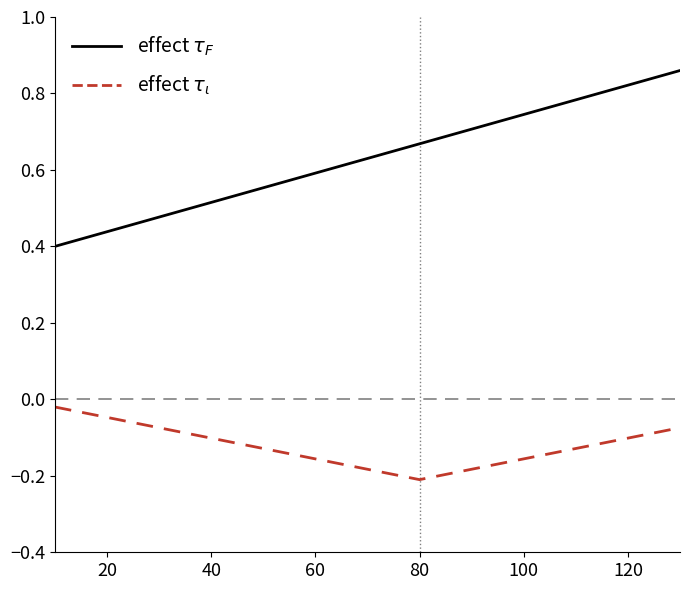

Reading left to right, transcribe all the data shown in this chart.

col_0: 0.4	0.4	0.5	0.5	0.6	0.6	0.6	0.7	0.7	0.7	0.8	0.8	0.9
col_6: -0.0	-0.0	-0.1	-0.1	-0.1	-0.2	-0.2	-0.2	-0.2	-0.2	-0.1	-0.1	-0.1